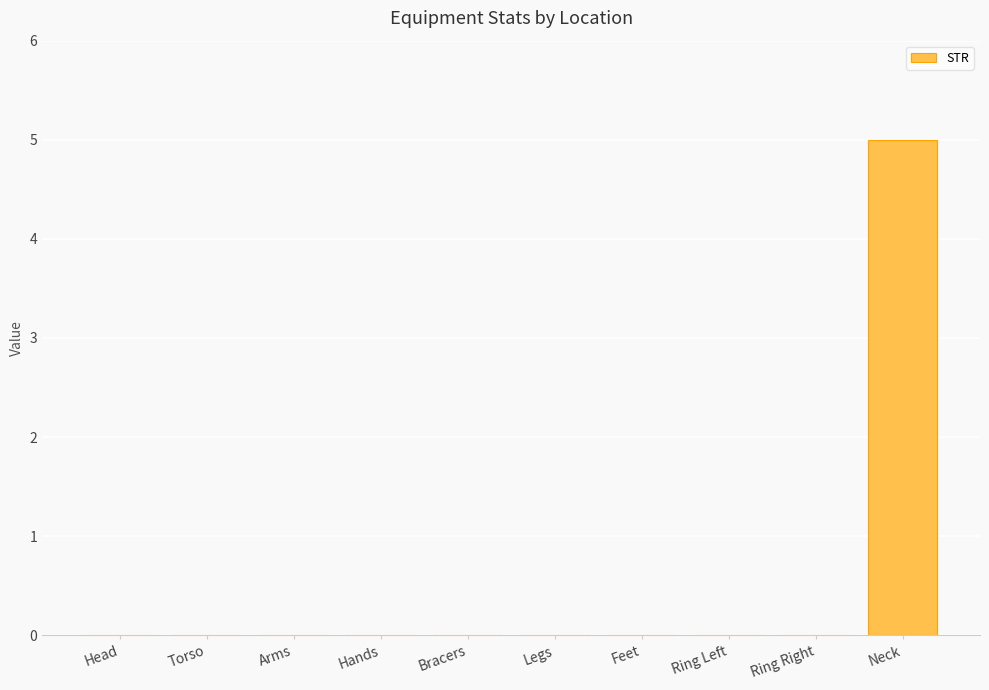

What value does the data have at Neck?

5